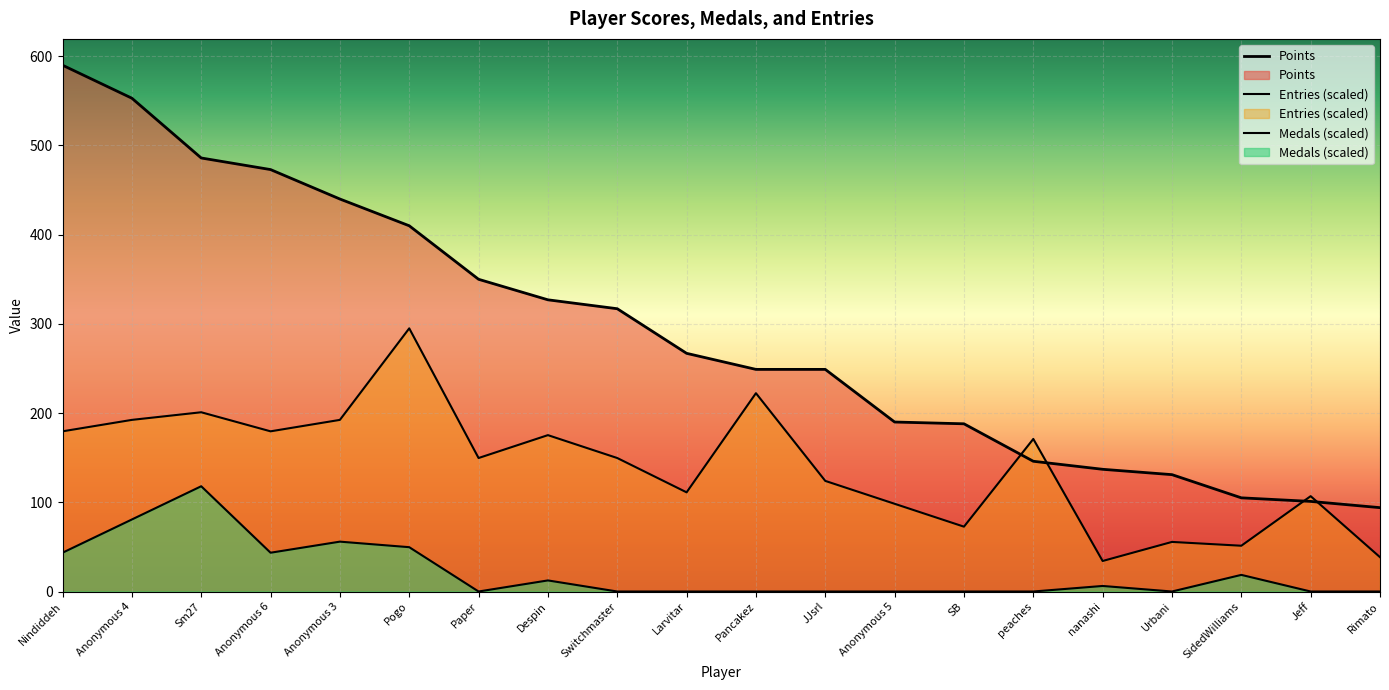

True or false: Entries and Medals cross at least once.

False